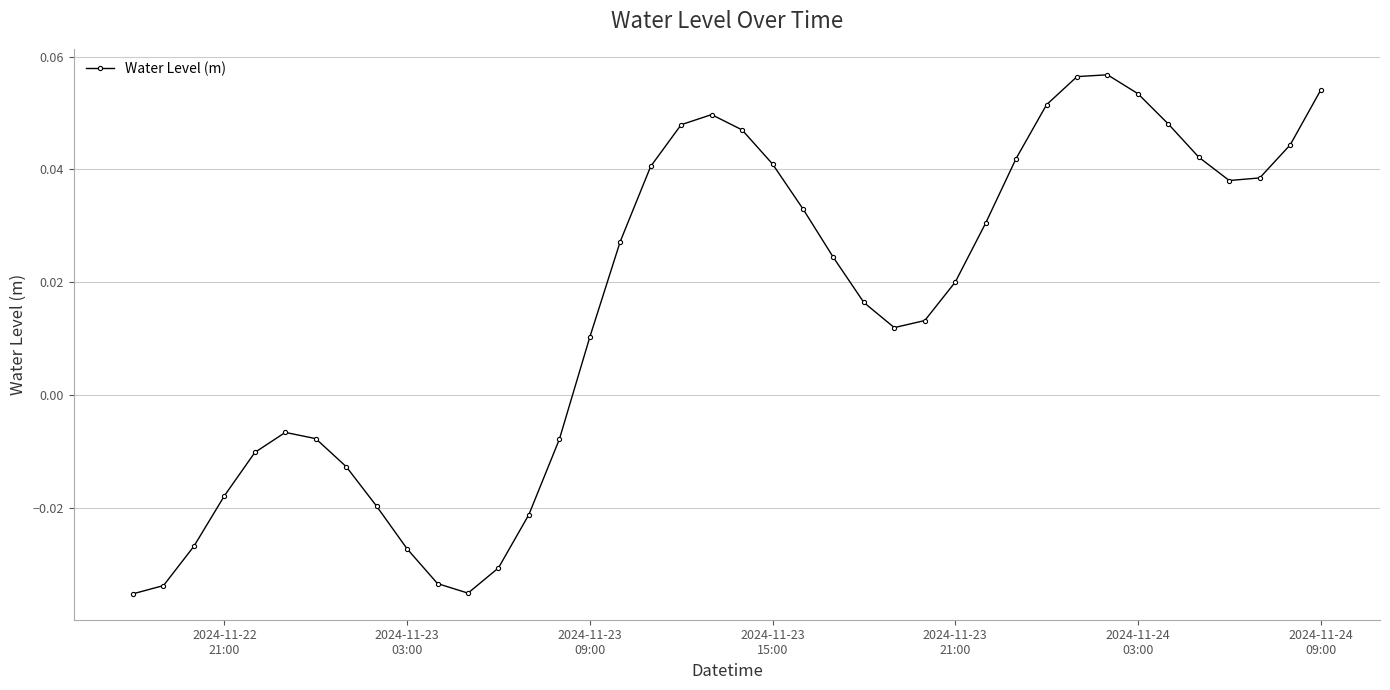

True or false: the data has more than 0 interior local peaks.

True